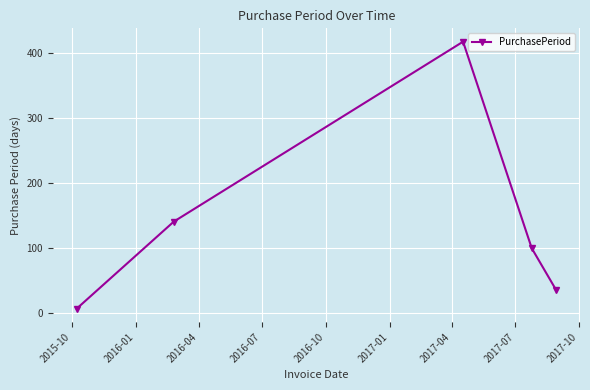

Does the chart display data point markers on the line(s)?

Yes